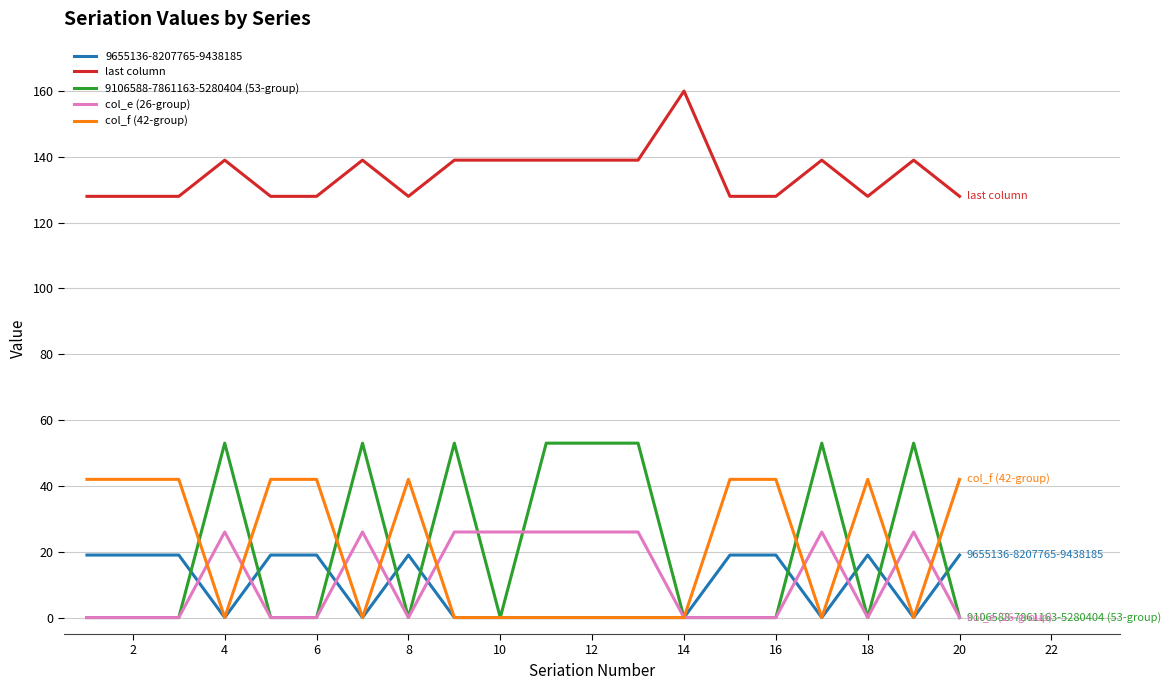

What is the maximum value for last column?

160